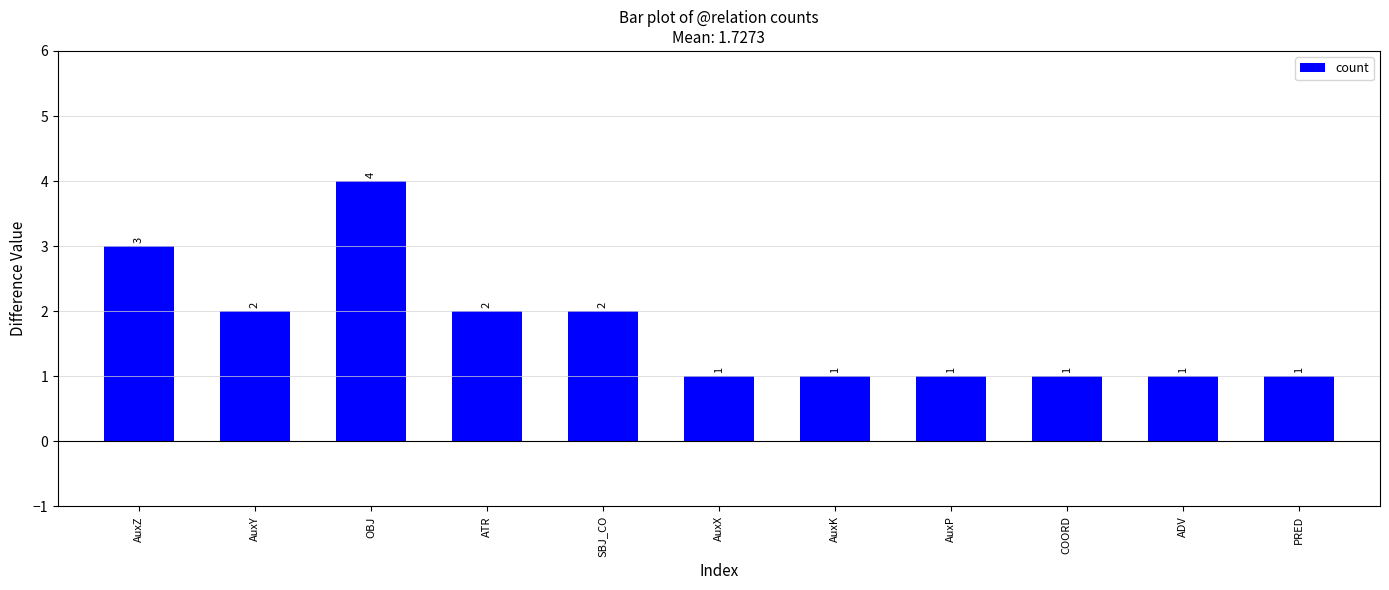

The chart shows a value of 4 at AuxZ. True or false?

False